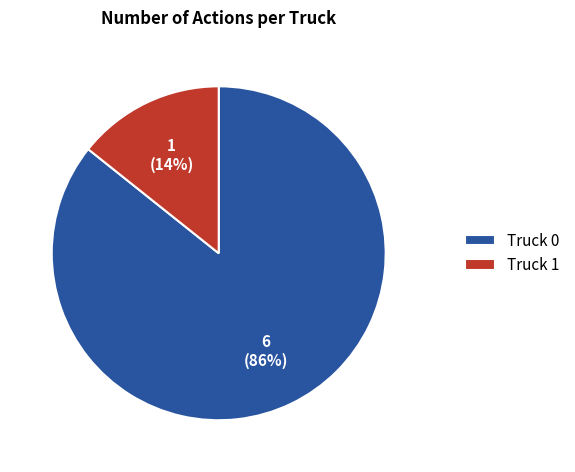

To the nearest percent, what is the average slice percentage?

50%